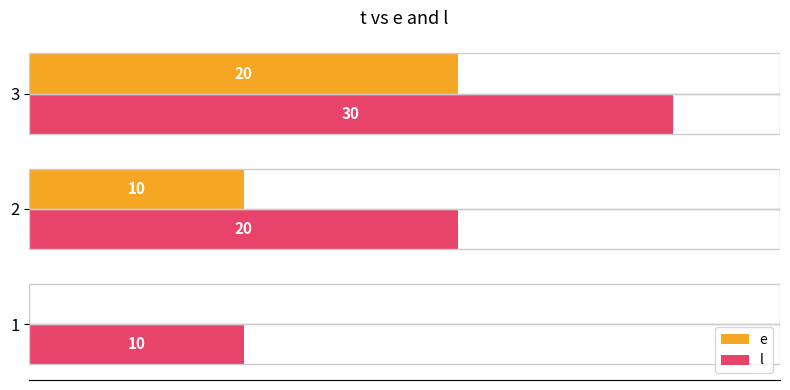

Which series has the largest total across all categories?

l